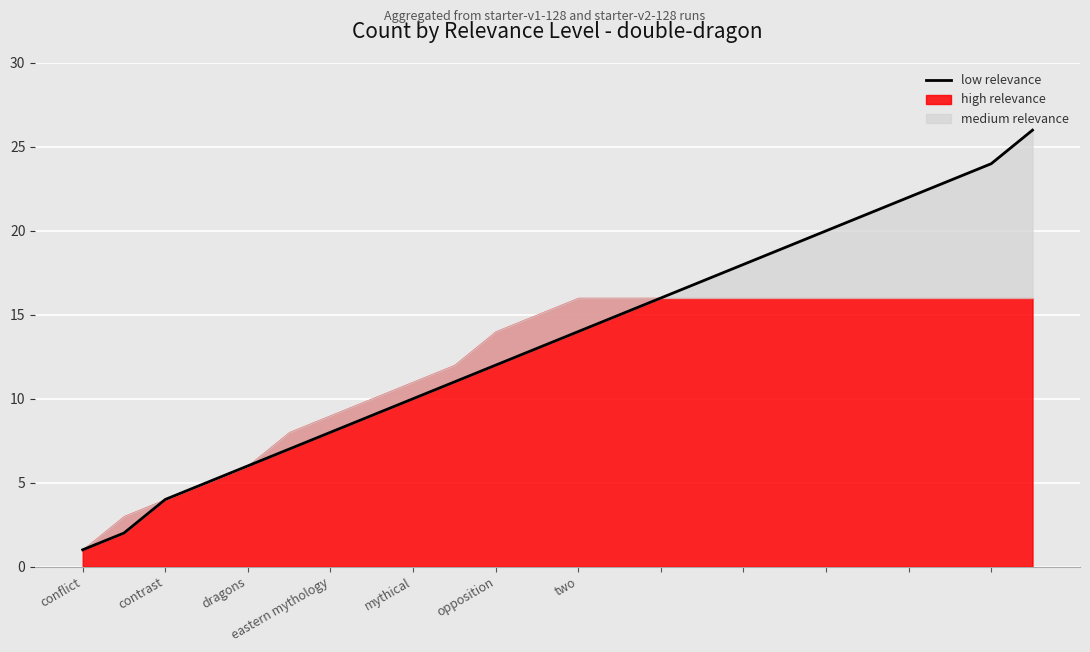

True or false: there are more than 2 points higher than both neighbors.

False